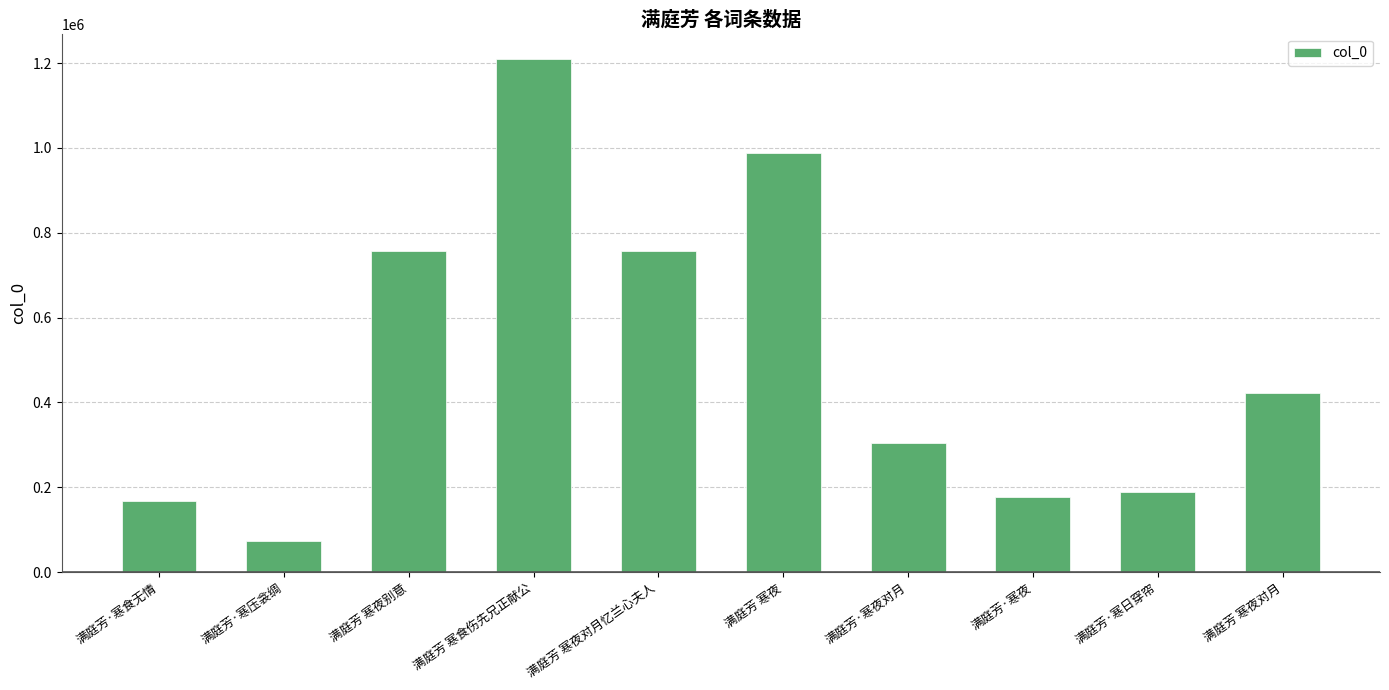

What is the difference between the maximum and minimum values?

1134953